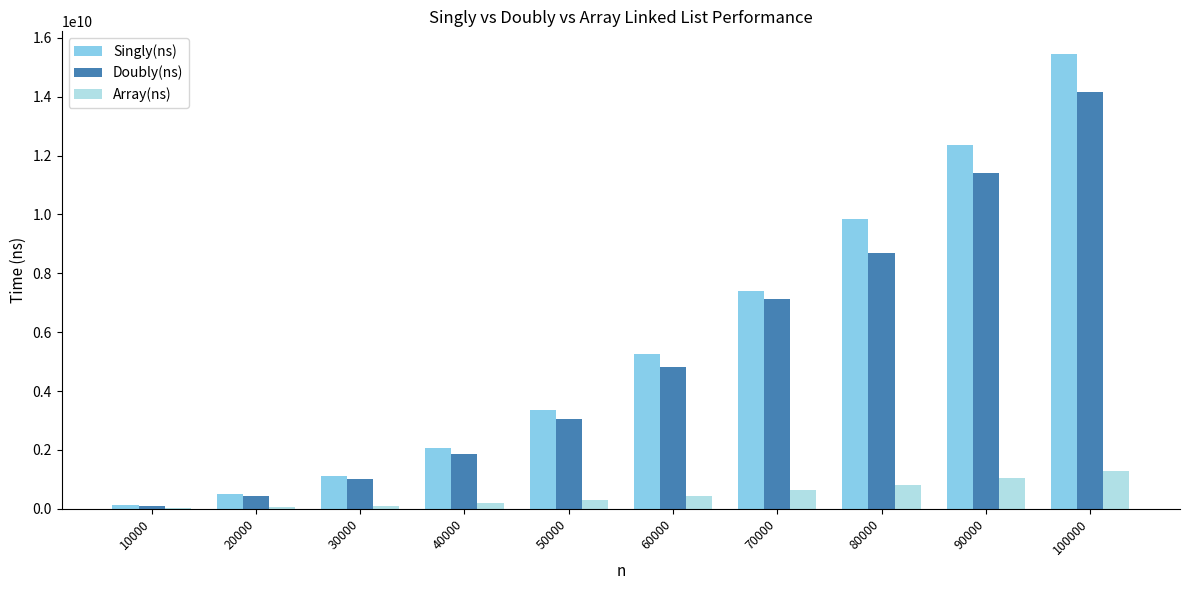

What is the sum of the Doubly(ns) values at 100000 and 70000?

21283158500